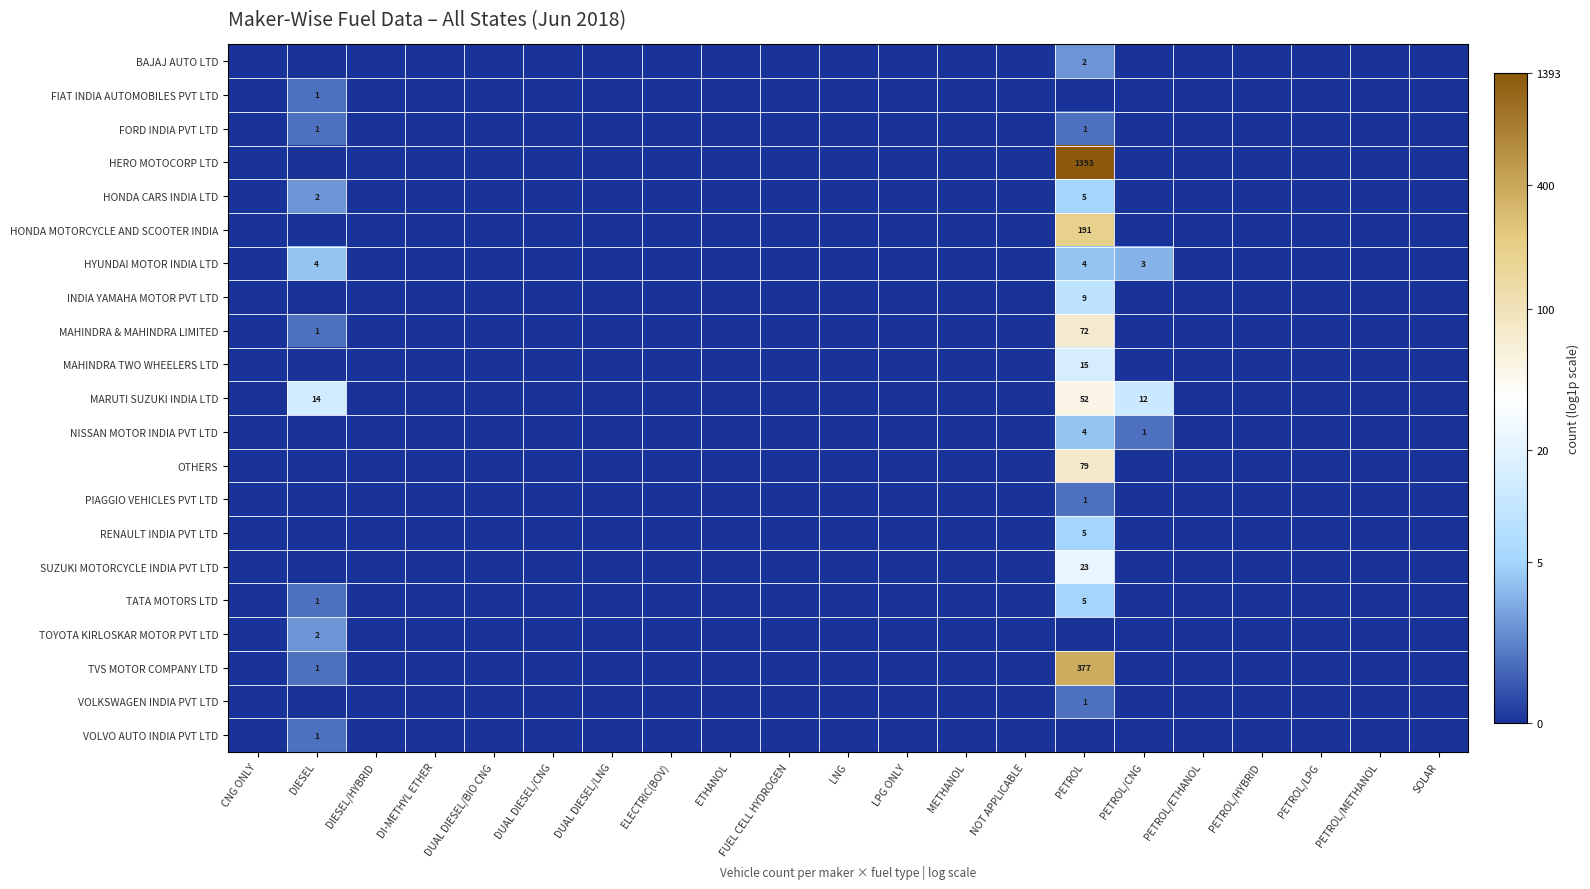

Which has a higher value, PETROL/LPG or DUAL DIESEL/BIO CNG?

PETROL/LPG